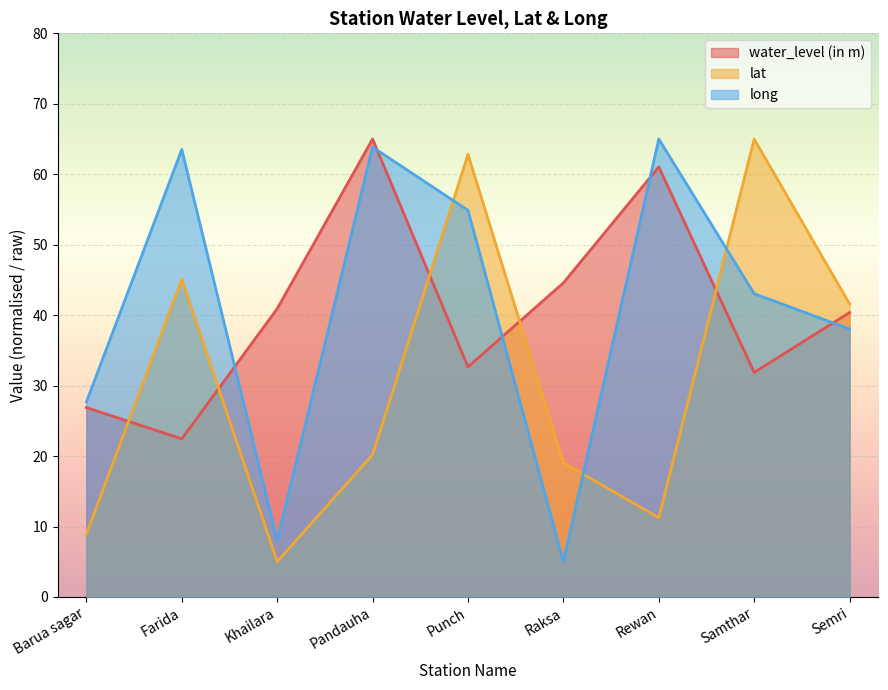

Between which two adjacent categories do long and water_level (in m) first intersect?

Farida and Khailara